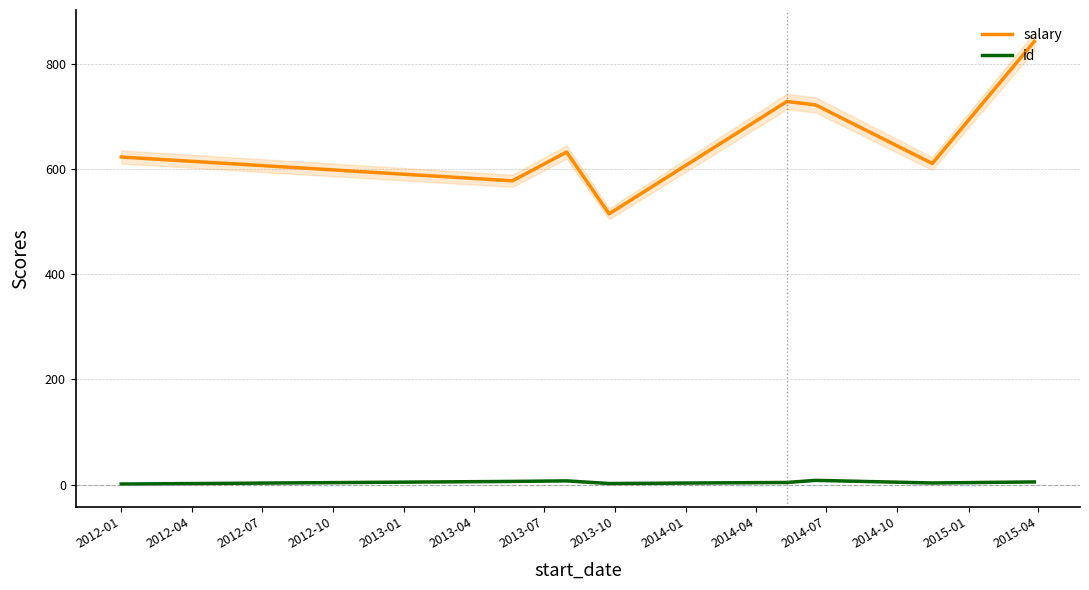

Which series has the widest spread of values?

salary